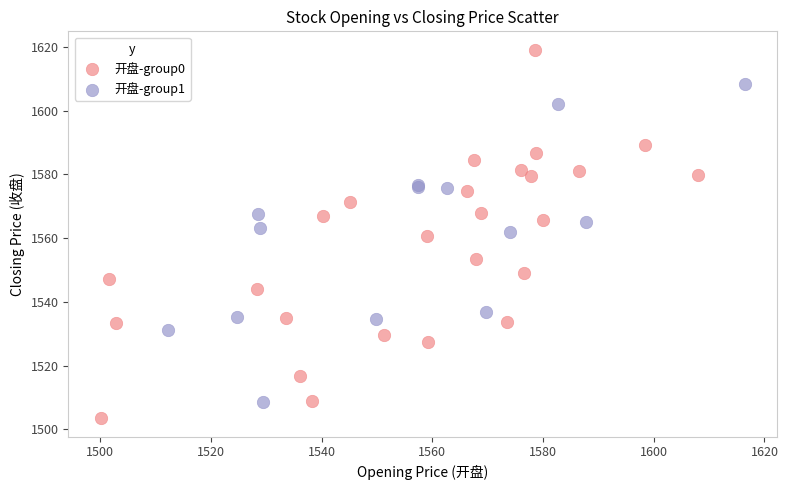

What are all the series names shown in the legend?

开盘-group0, 开盘-group1